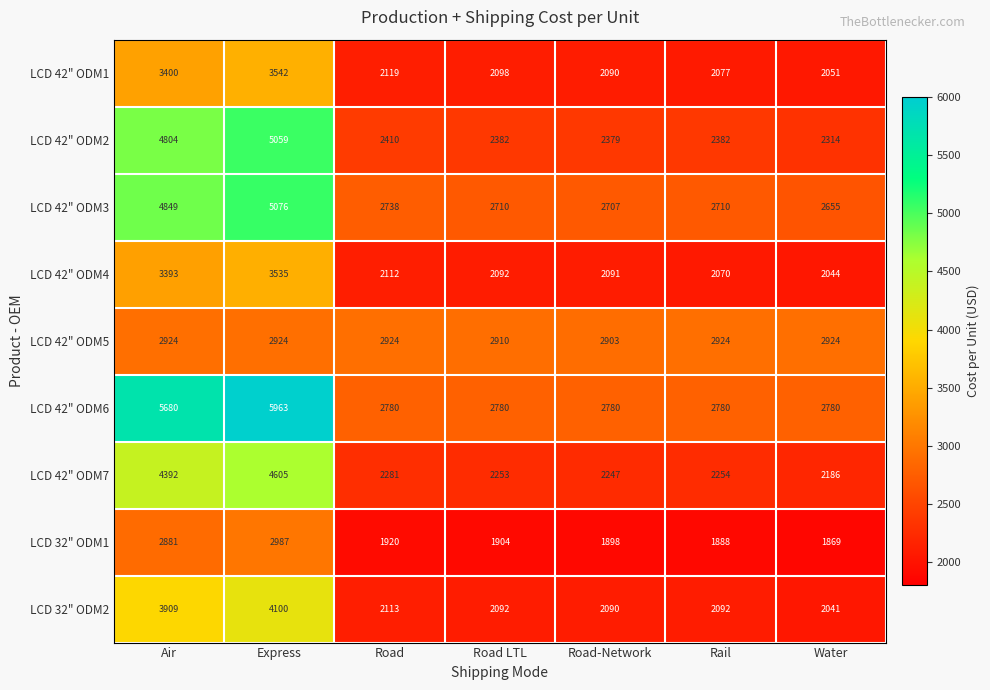

List the series in order of their peak value, highest first.

LCD 42" ODM6, LCD 42" ODM3, LCD 42" ODM2, LCD 42" ODM7, LCD 32" ODM2, LCD 42" ODM1, LCD 42" ODM4, LCD 32" ODM1, LCD 42" ODM5